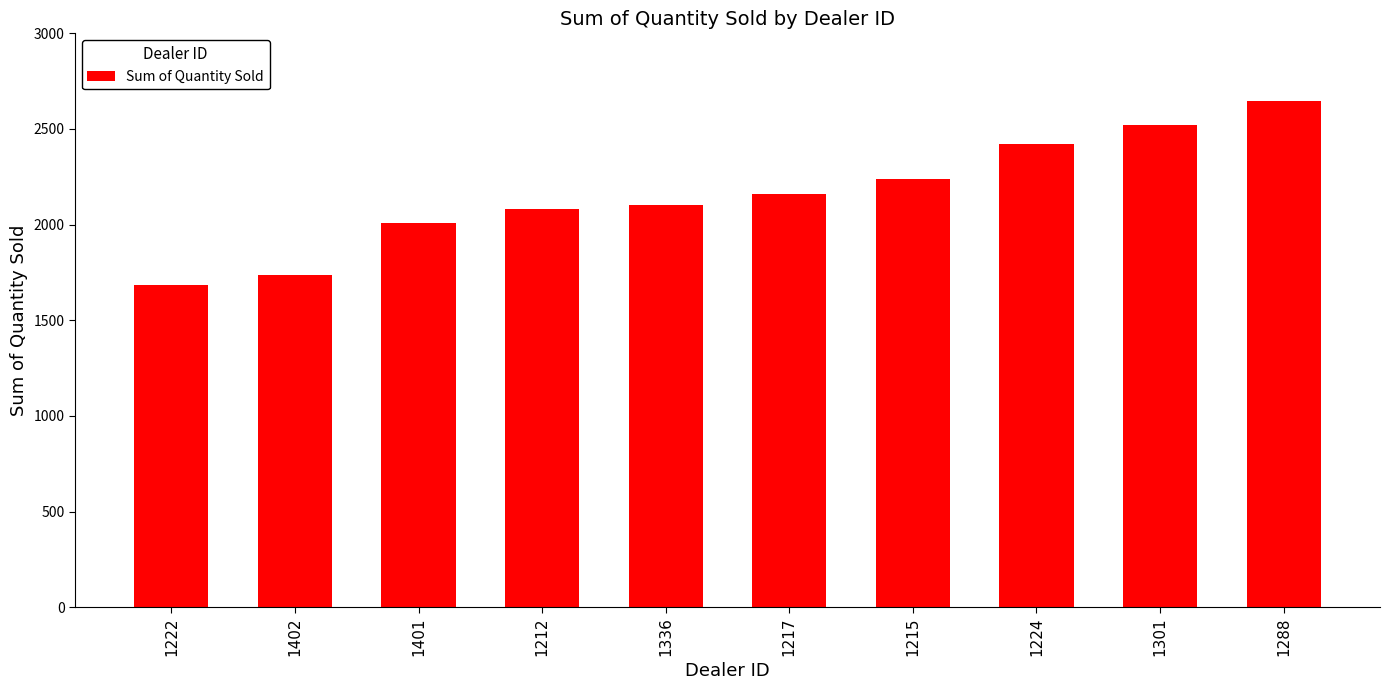

Is it true that the value at 1288 is 4723?

False